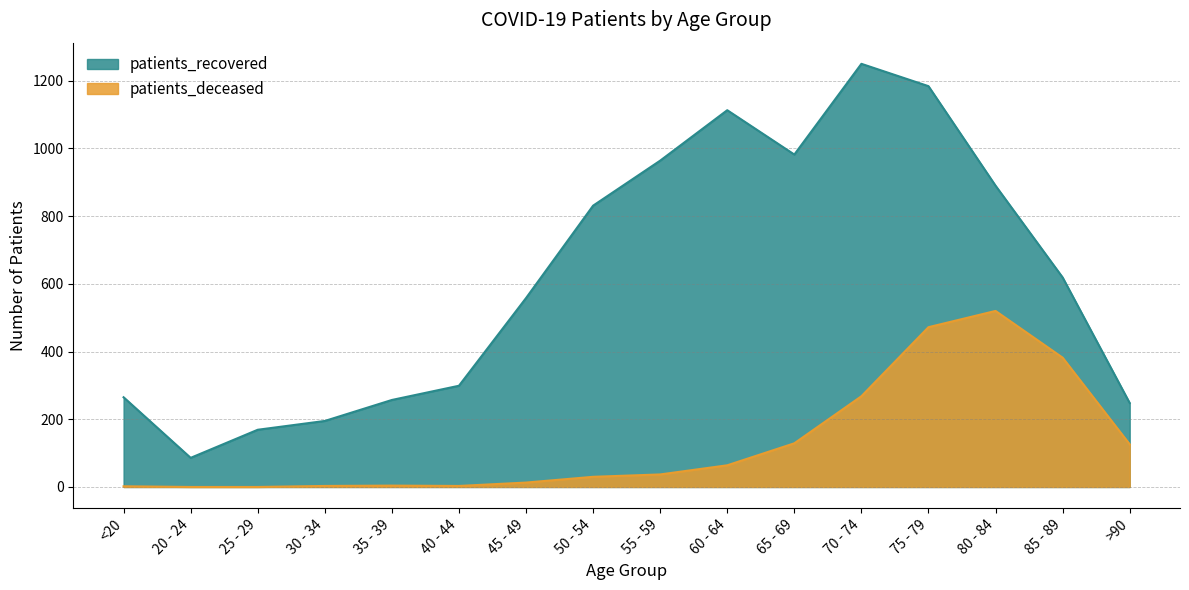

What is the value of the patients_recovered point at the 9th from the left?

964